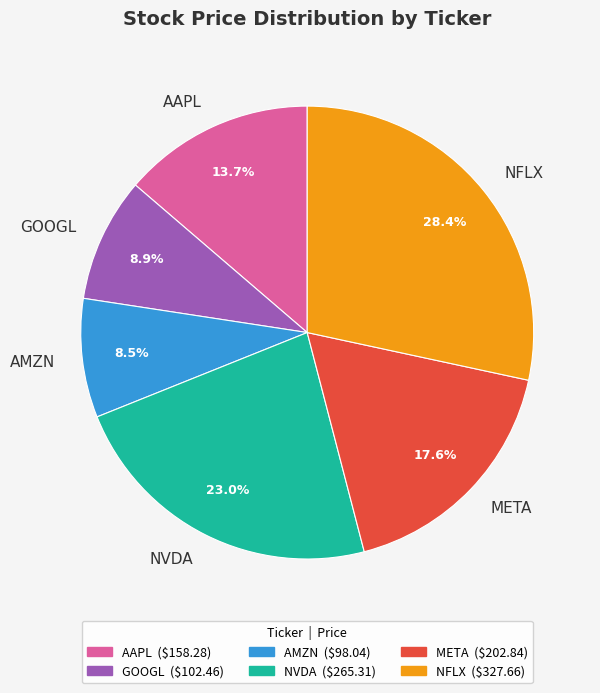

What percentage is the AAPL slice, to the nearest percent?

14%